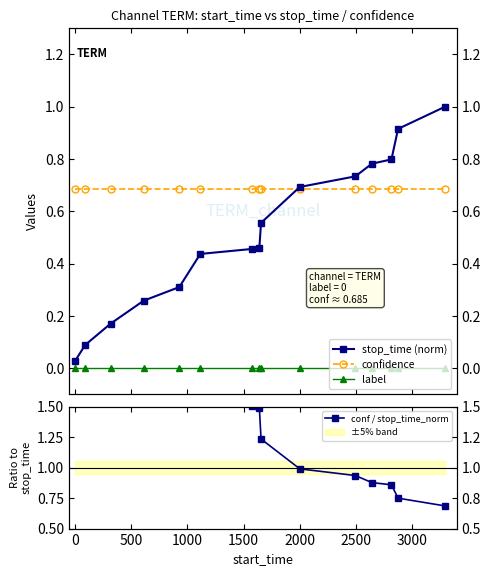

True or false: confidence has more than 0 interior local peaks.

False